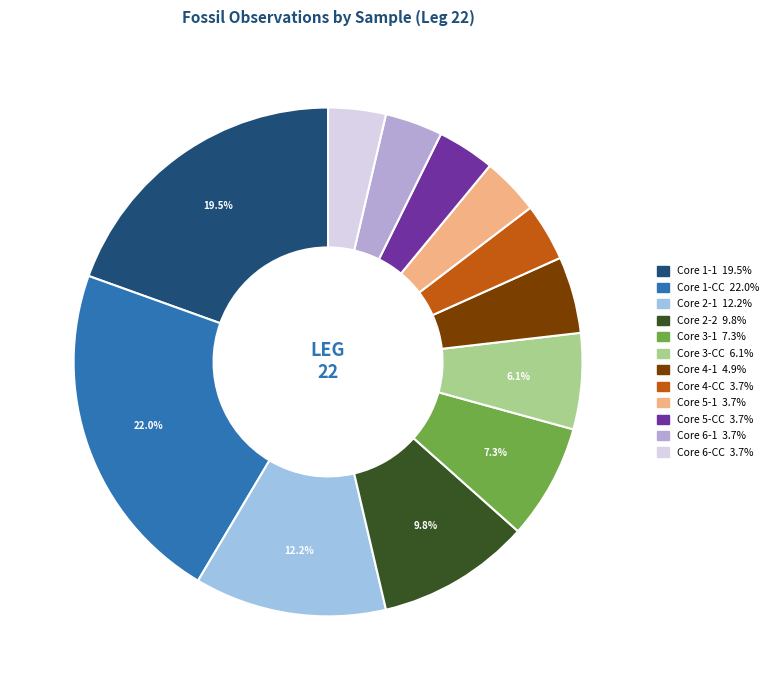

Count the number of slices in the pie.

12